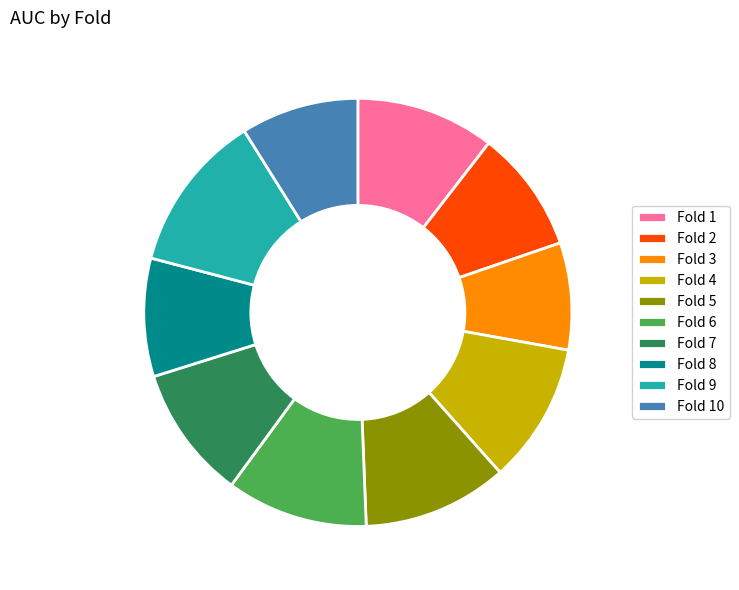

Is the sum of Fold 5 and Fold 10 greater than half?

No